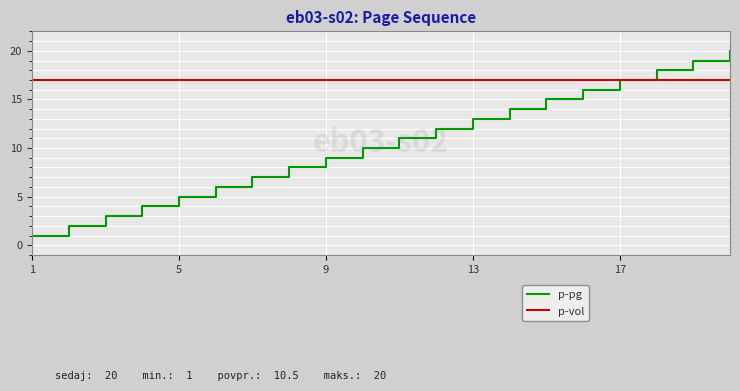

What is the maximum value for p-vol?

17